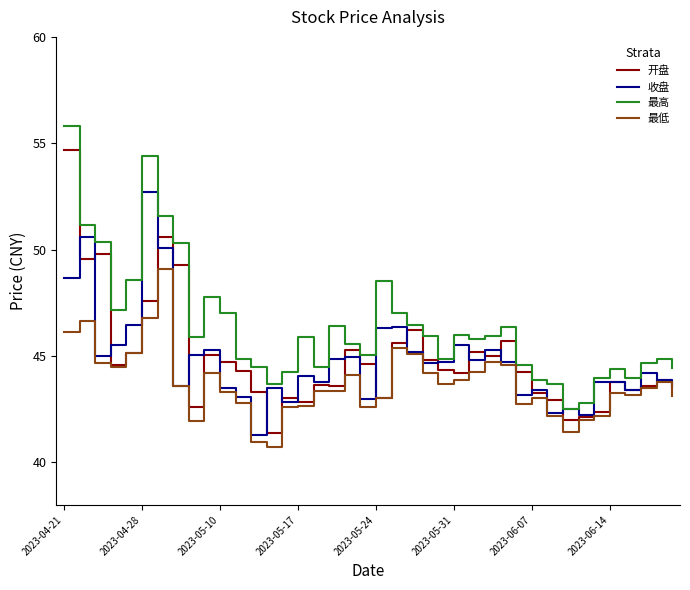

List the series in order of their peak value, lowest first.

最低, 收盘, 开盘, 最高